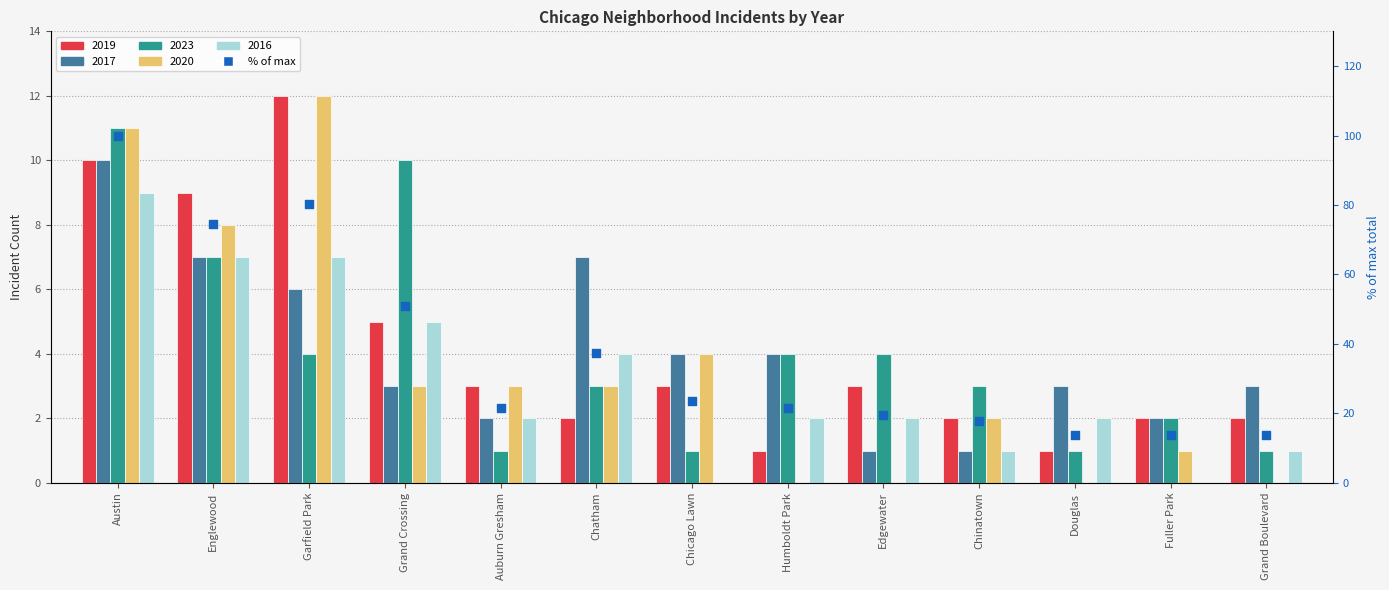

What is the ratio of the value at Grand Crossing to the value at Chicago Lawn?

2.2